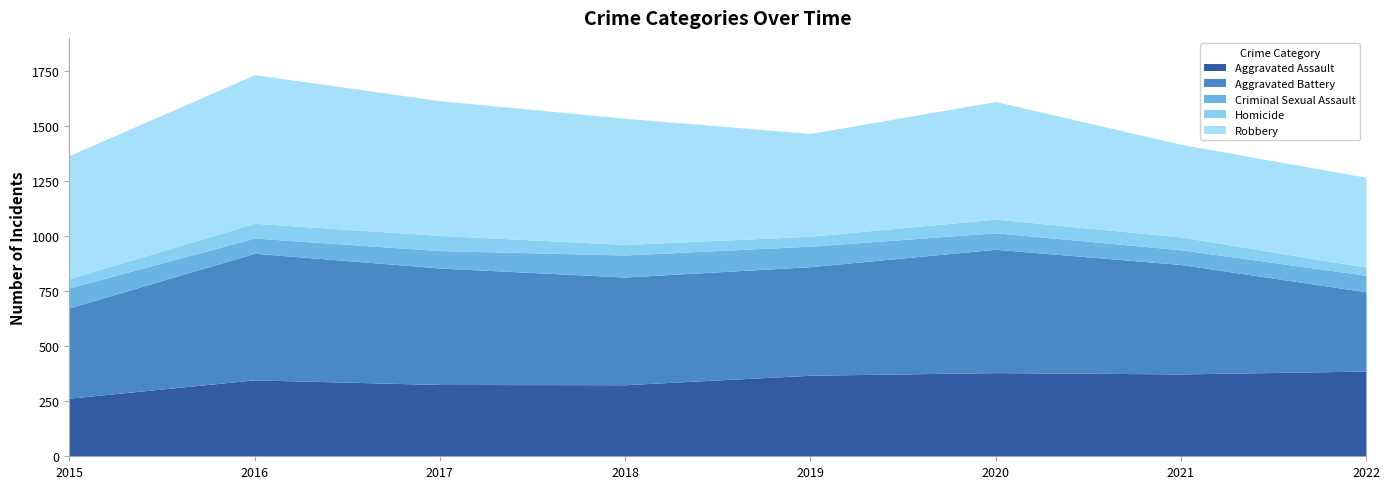

True or false: Criminal Sexual Assault has more than 2 points higher than both neighbors.

False